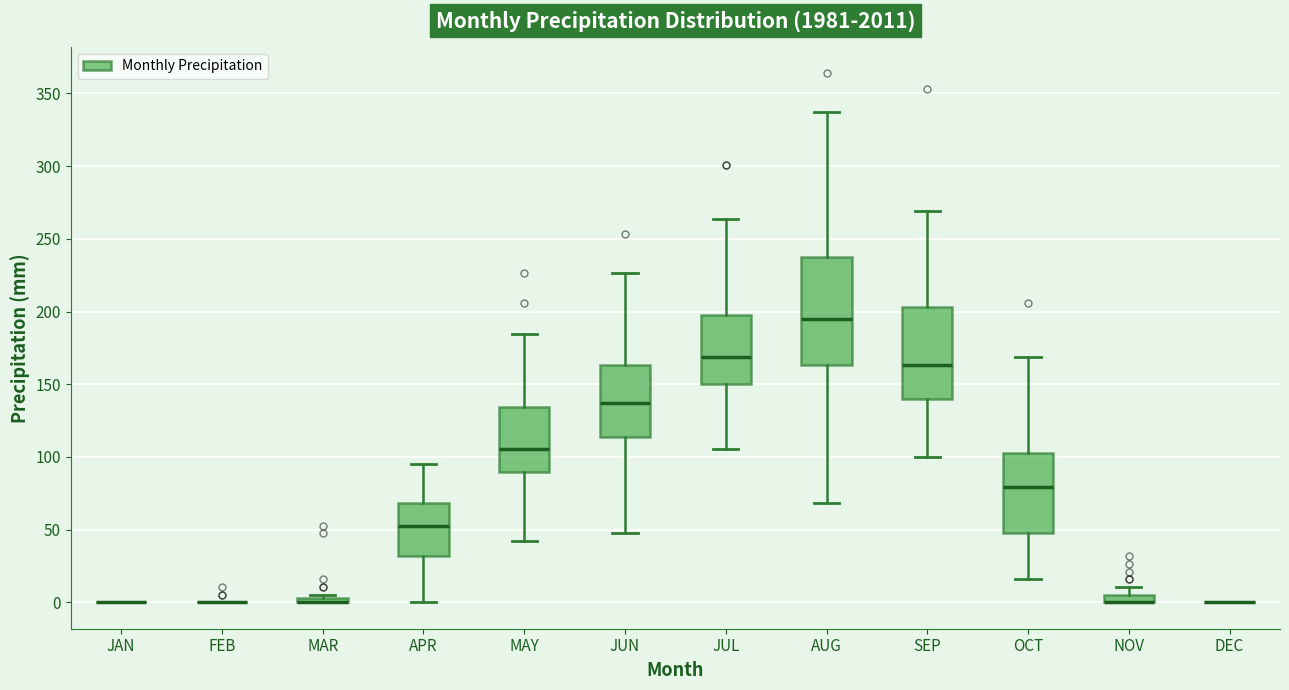

Where is the lower edge of the box for OCT on the y-axis? The values are not printed on the chart, so give them approximately, as read against the axis.

45